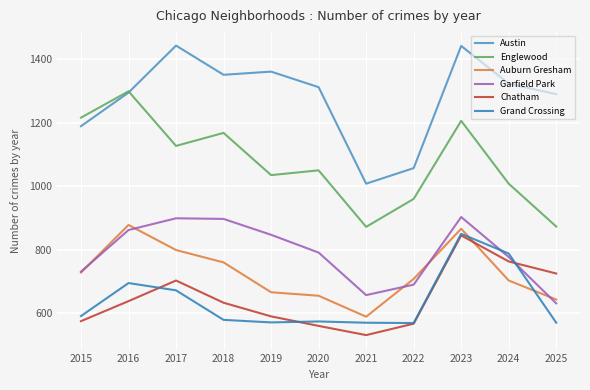

At which label is Auburn Gresham closest to 733?

2015